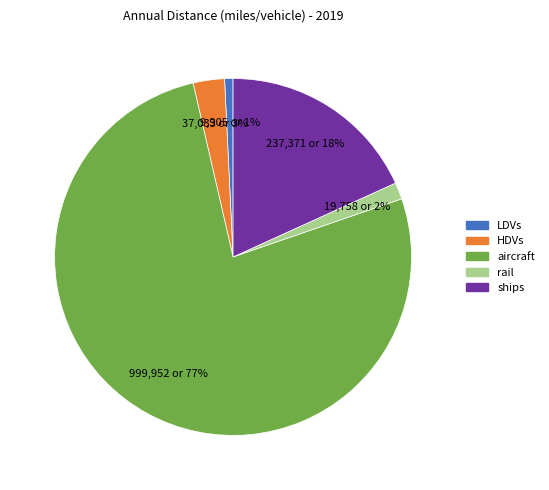

How many segments does this pie chart have?

5